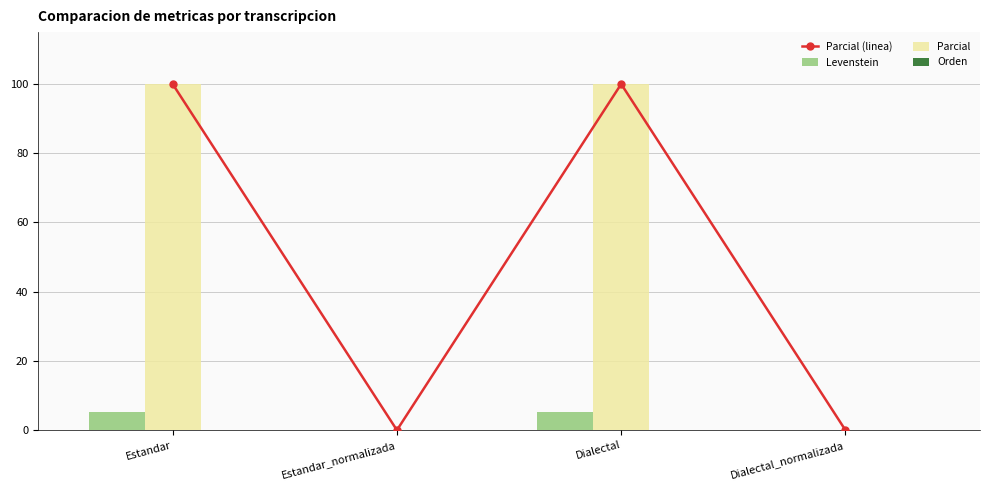

The value of Parcial at Dialectal_normalizada is 40.7. True or false?

False